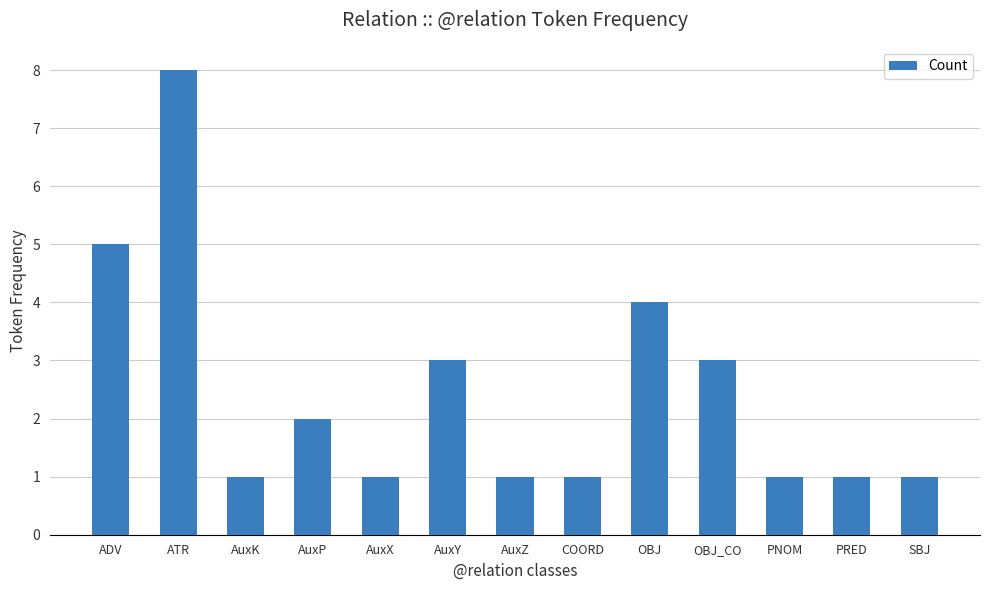

What is the difference between the second highest and second lowest values?

4